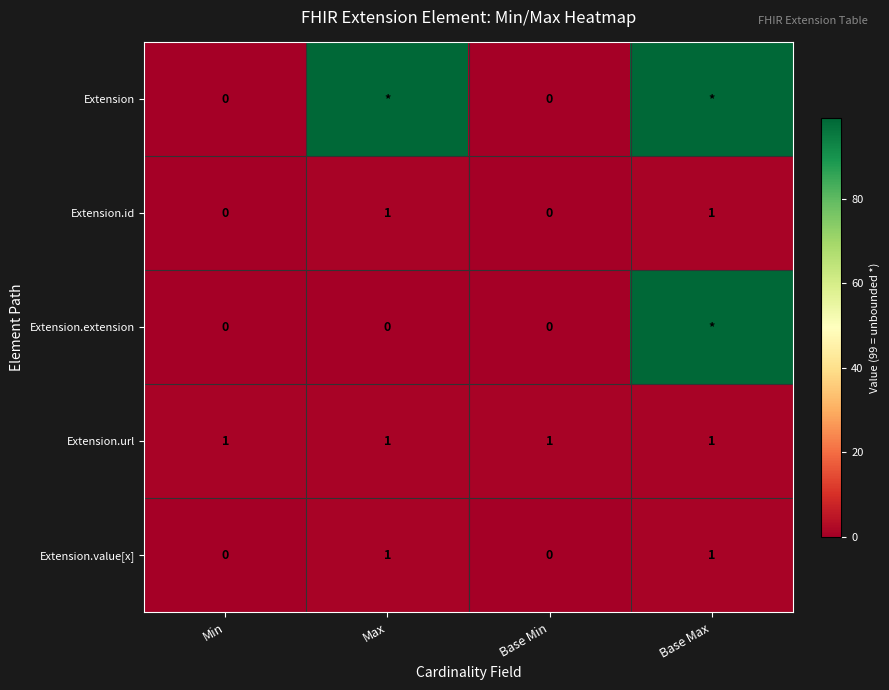

Which has a higher value, Base Max or Min?

Base Max